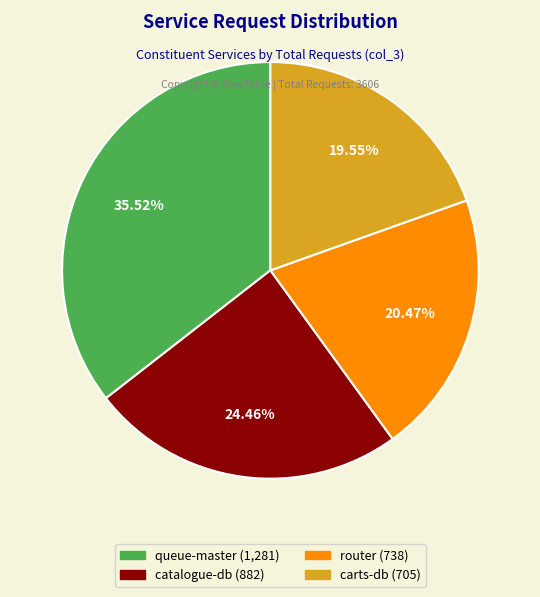

Is there any slice that represents more than half of the pie?

No